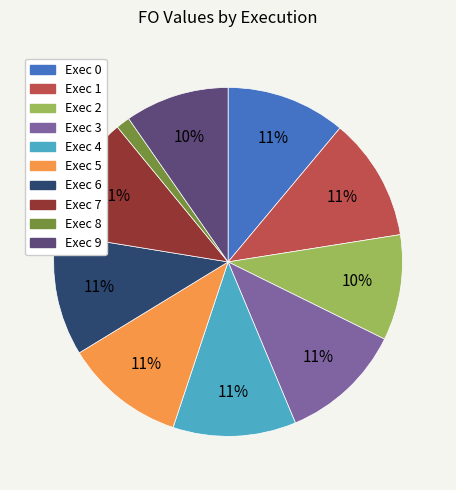

Does any single category account for the majority?

No